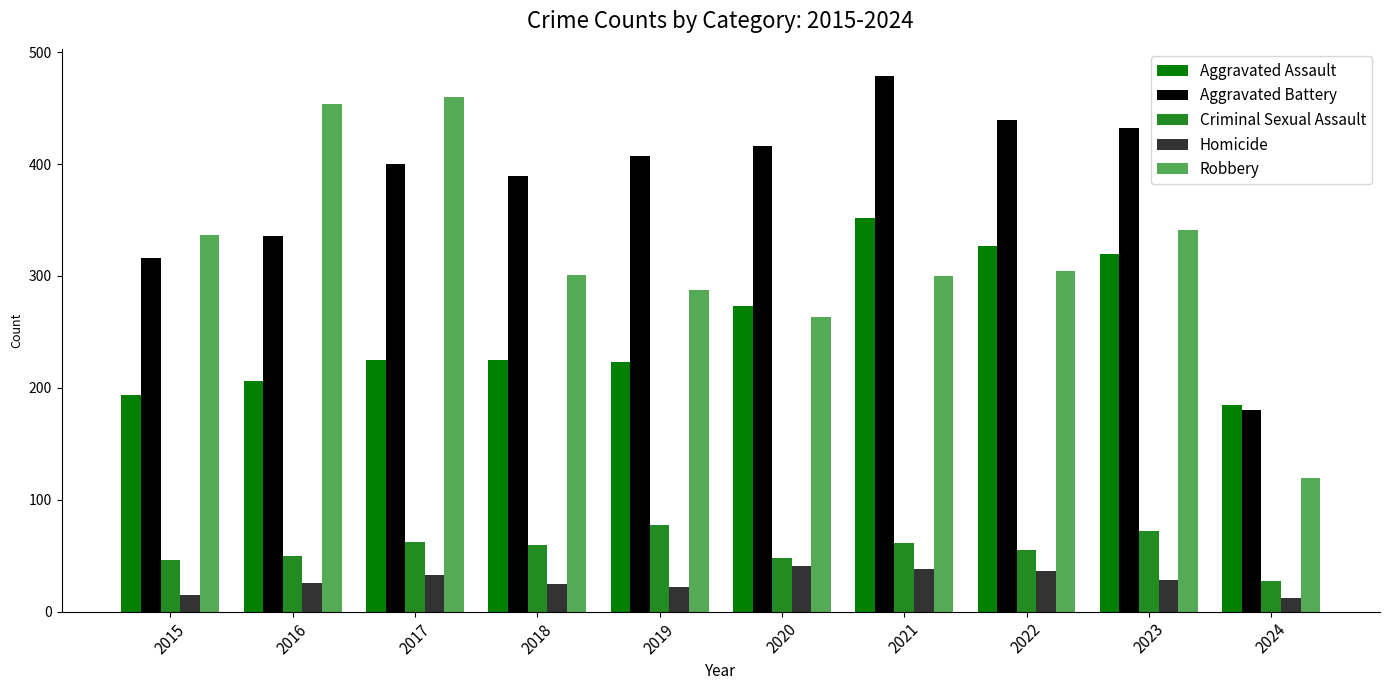

True or false: Criminal Sexual Assault has a value of 61 at 2021.

True